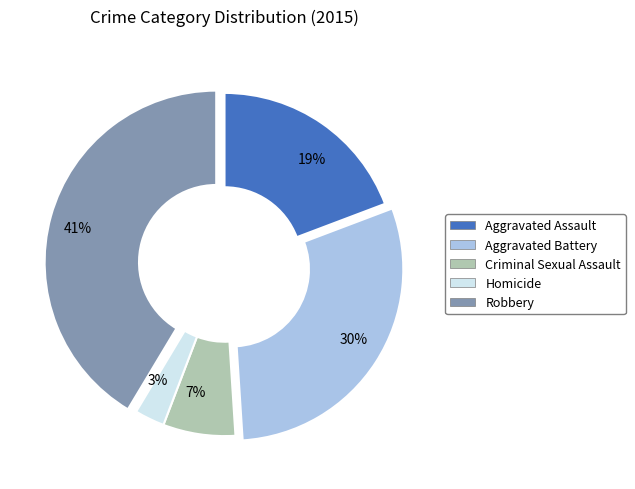

Count the number of slices in the pie.

5